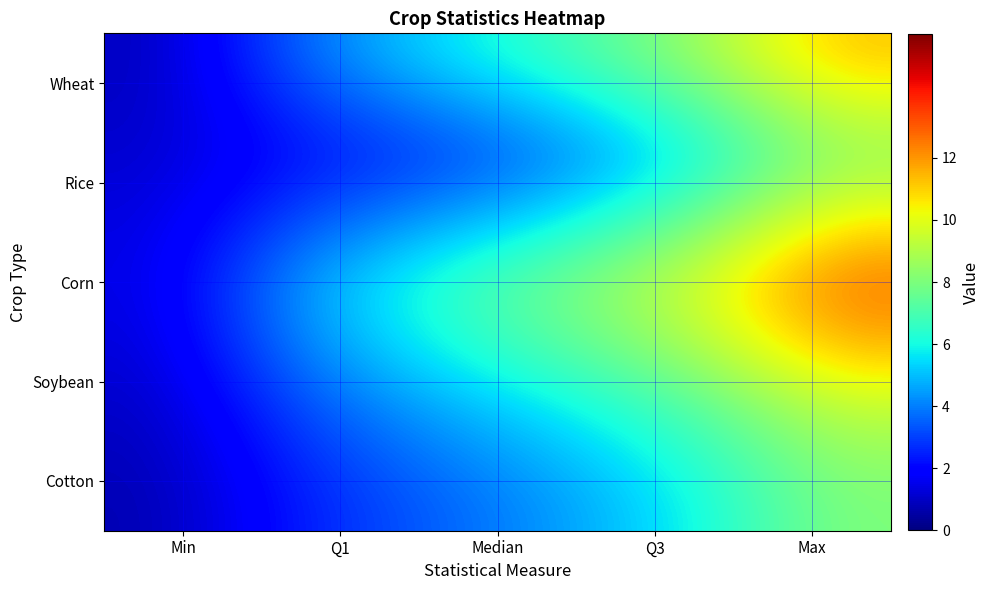

Which series has the largest total across all categories?

Corn